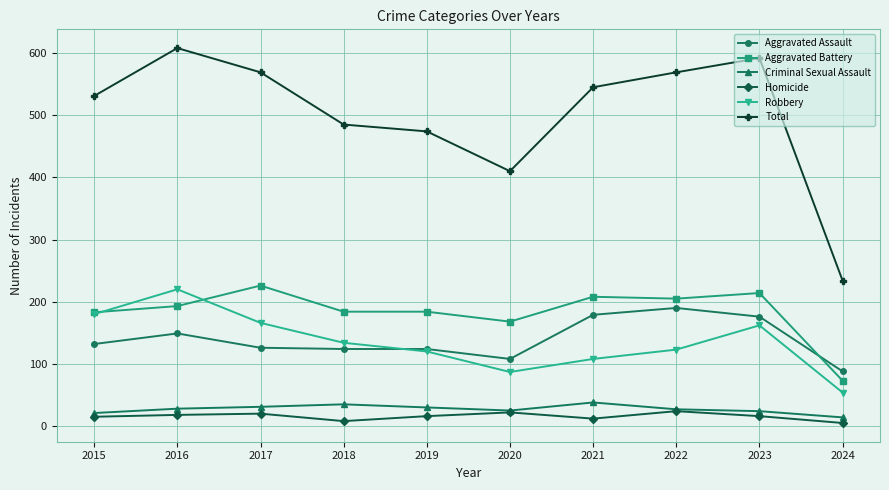

What is the value of the Aggravated Battery point at the 9th from the left?

214